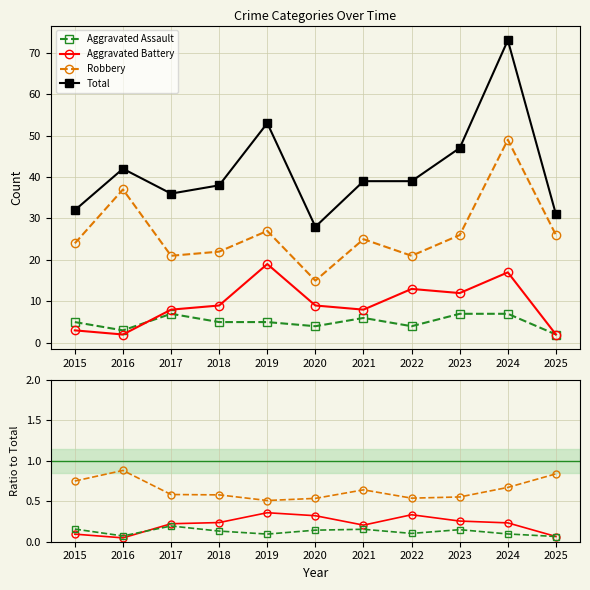

In Robbery, how many points are higher than both neighbors (excluding endpoints)?

2